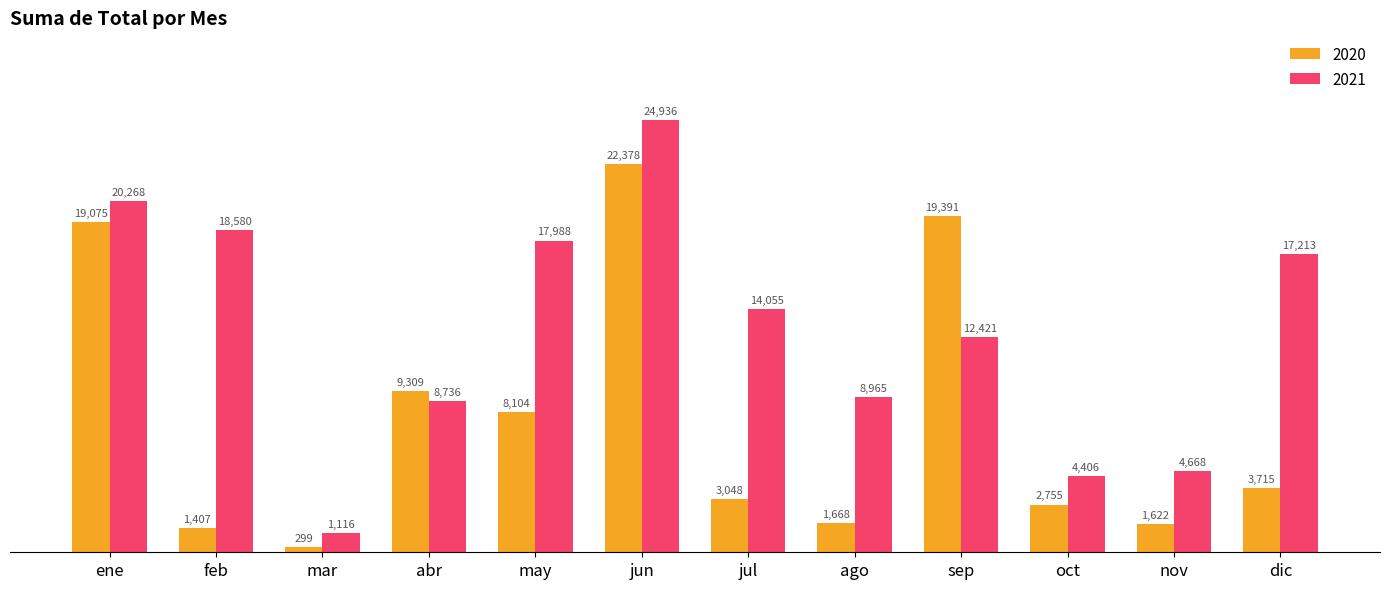

True or false: 2020 has a value of 2786.0 at nov.

False